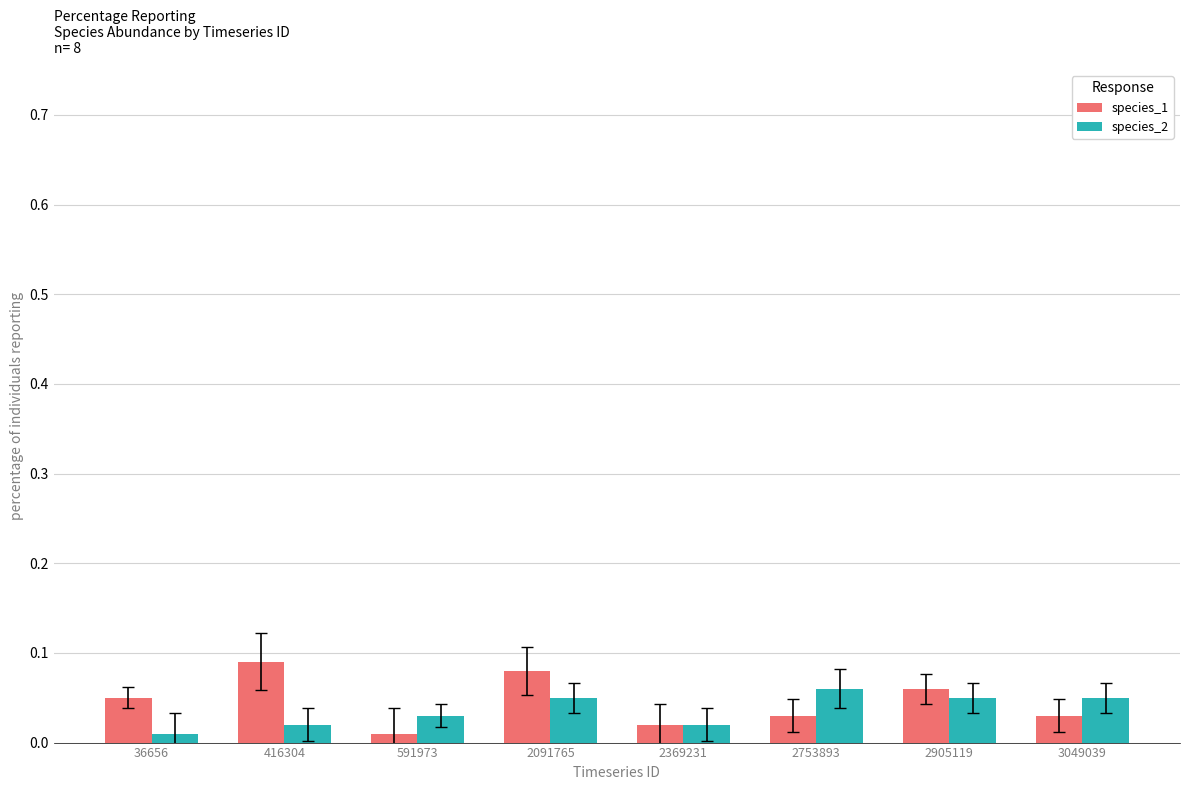

Rank the series by their maximum value, from lowest to highest.

species_2, species_1